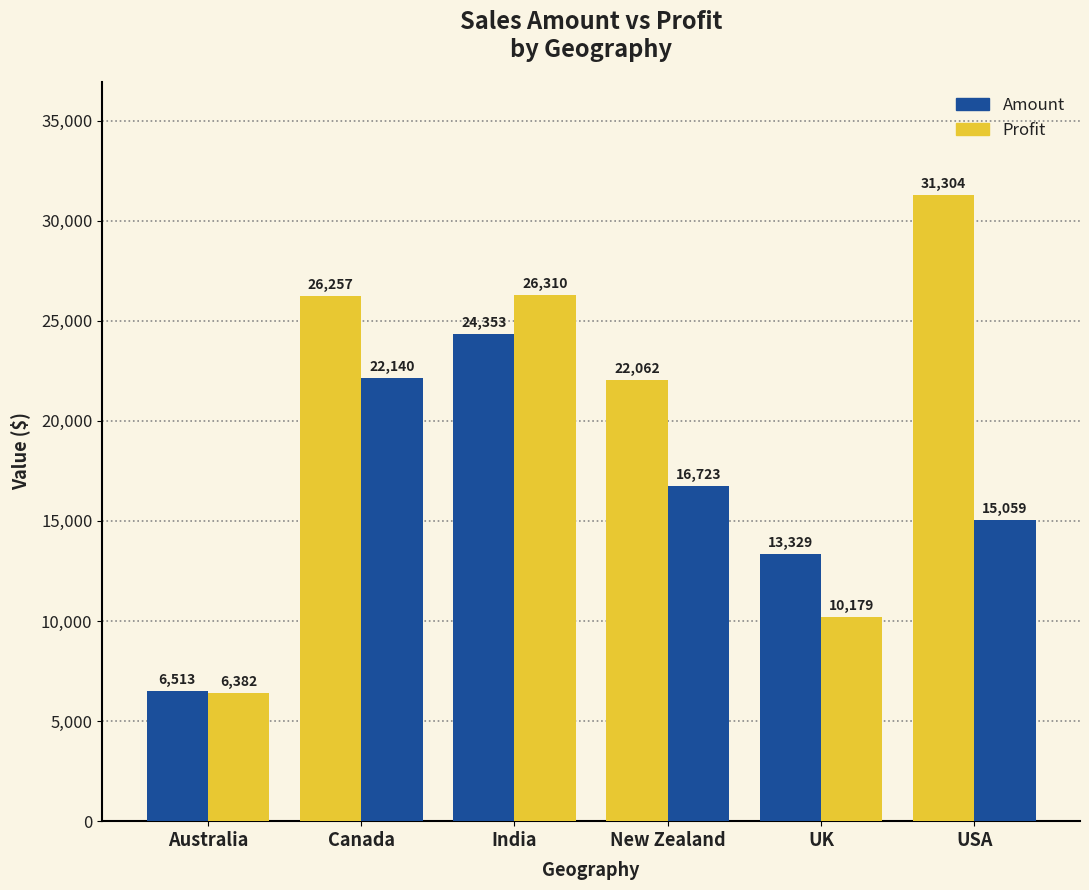

Read the Amount value at Canada.

26257.0